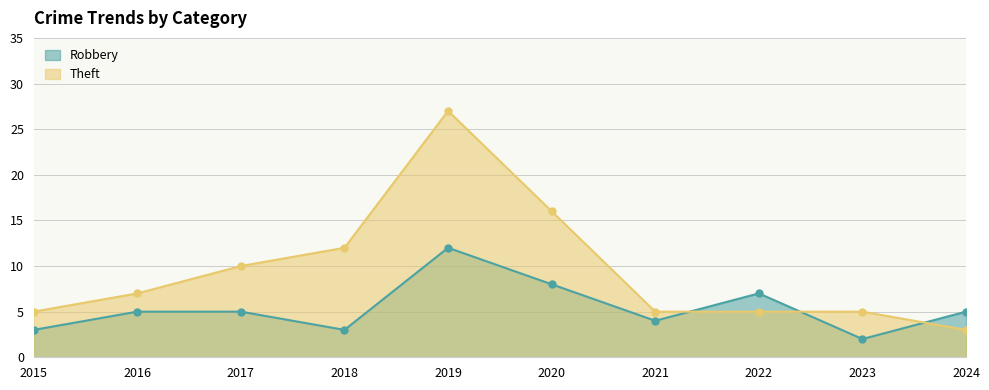

At which label does Robbery reach its peak?

2019